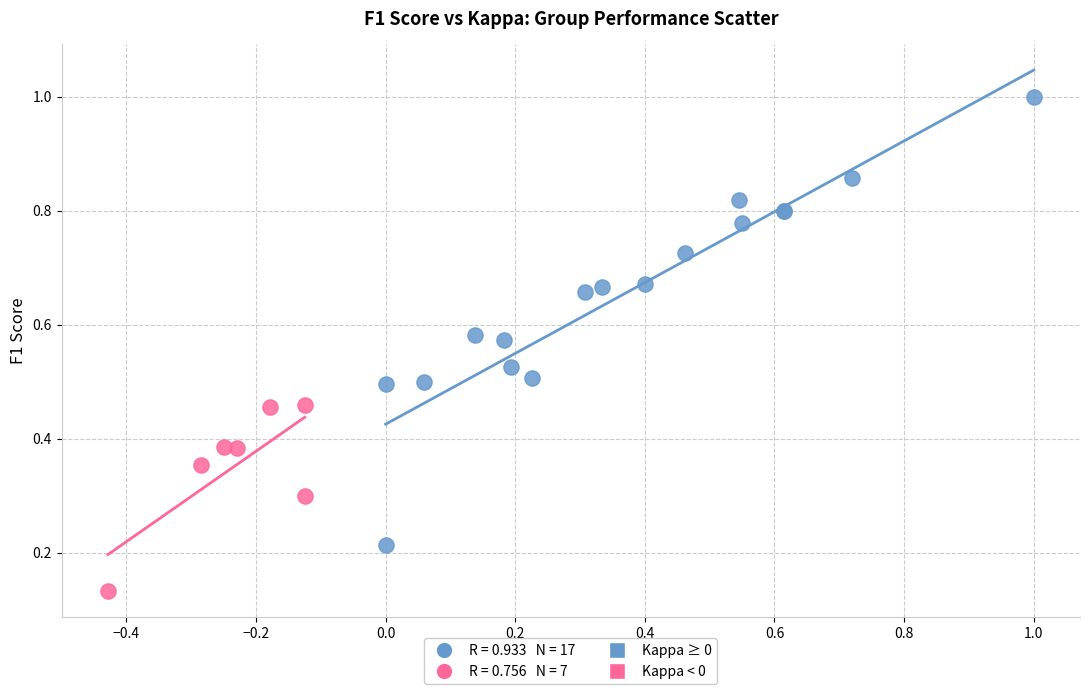

Which series reaches the minimum Y coordinate?

Kappa < 0